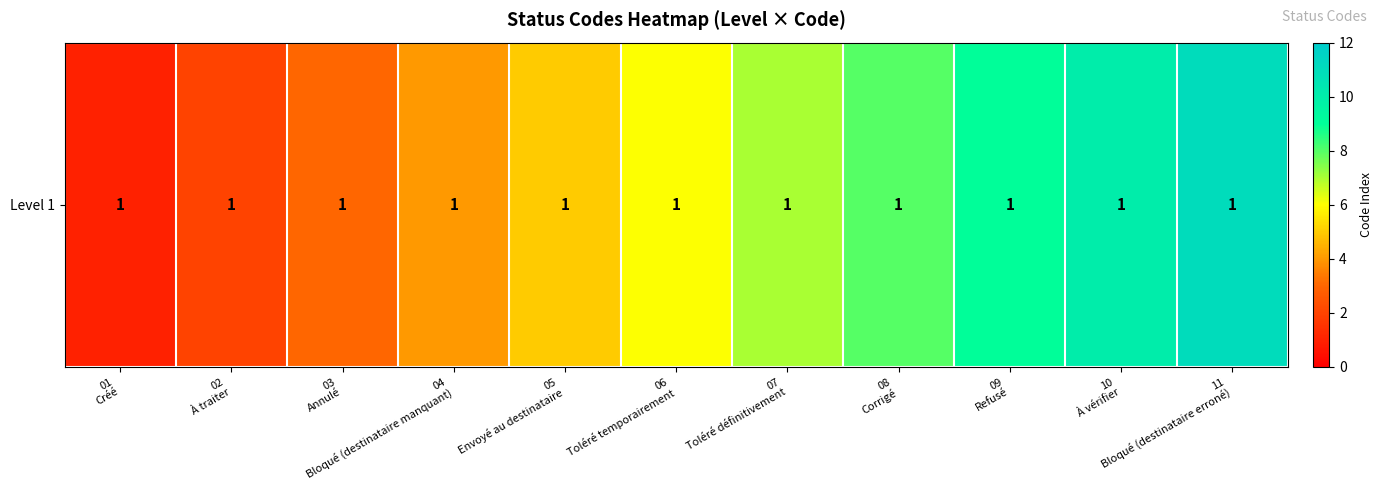

How many values are between 3 and 9?

7